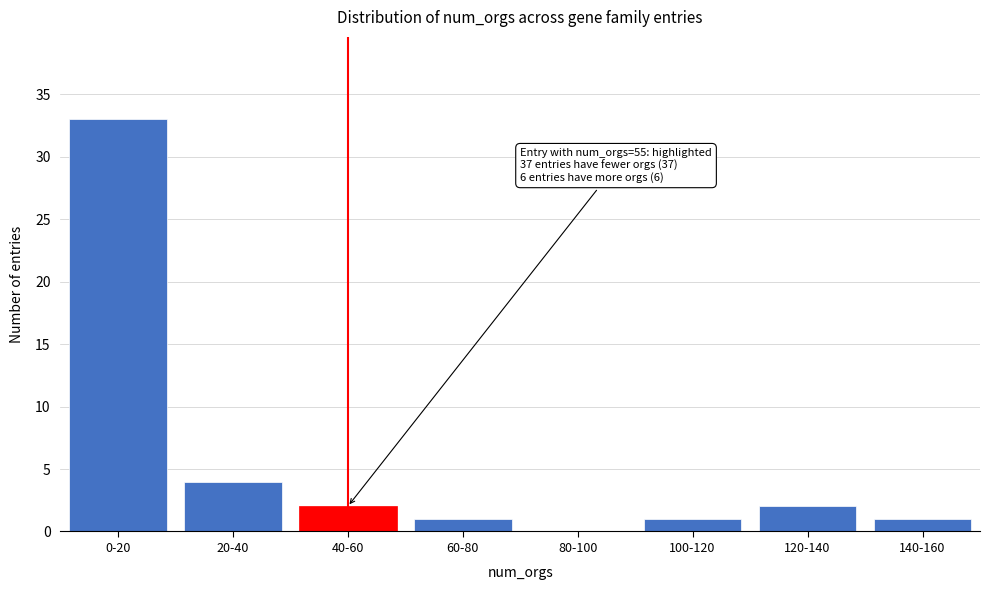

Reading right to left, list all the values displayed in this chart.

140-160=1	120-140=2	100-120=1	80-100=0	60-80=1	40-60=2	20-40=4	0-20=33